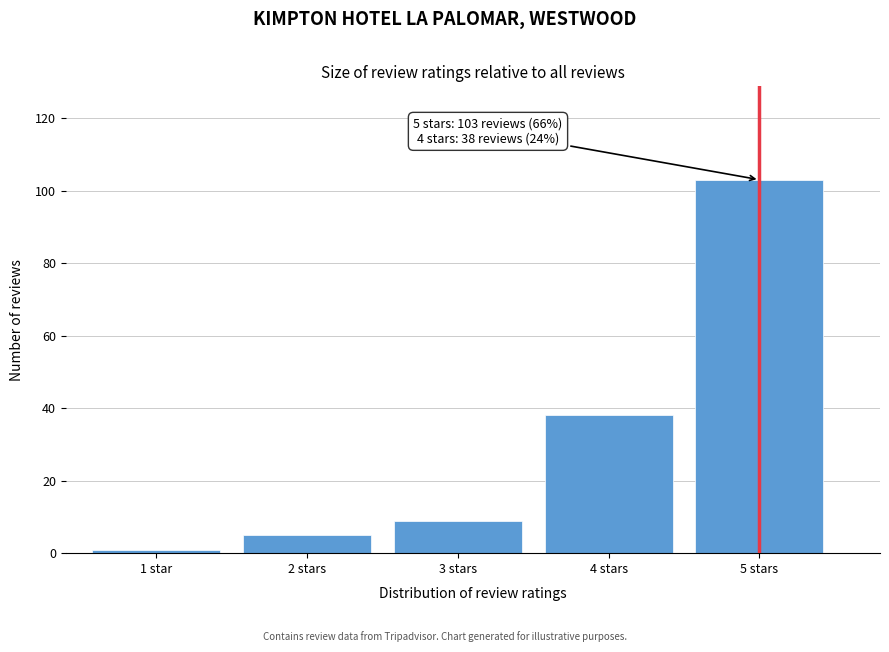

Reading left to right, extract all data points from this chart.

1 star=1	2 stars=5	3 stars=9	4 stars=38	5 stars=103